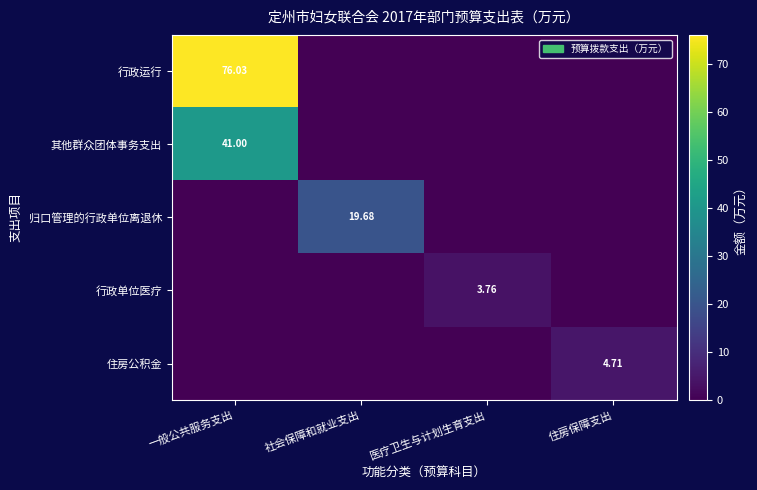

The 行政运行 series shows 76.0 at 一般公共服务支出. True or false?

True